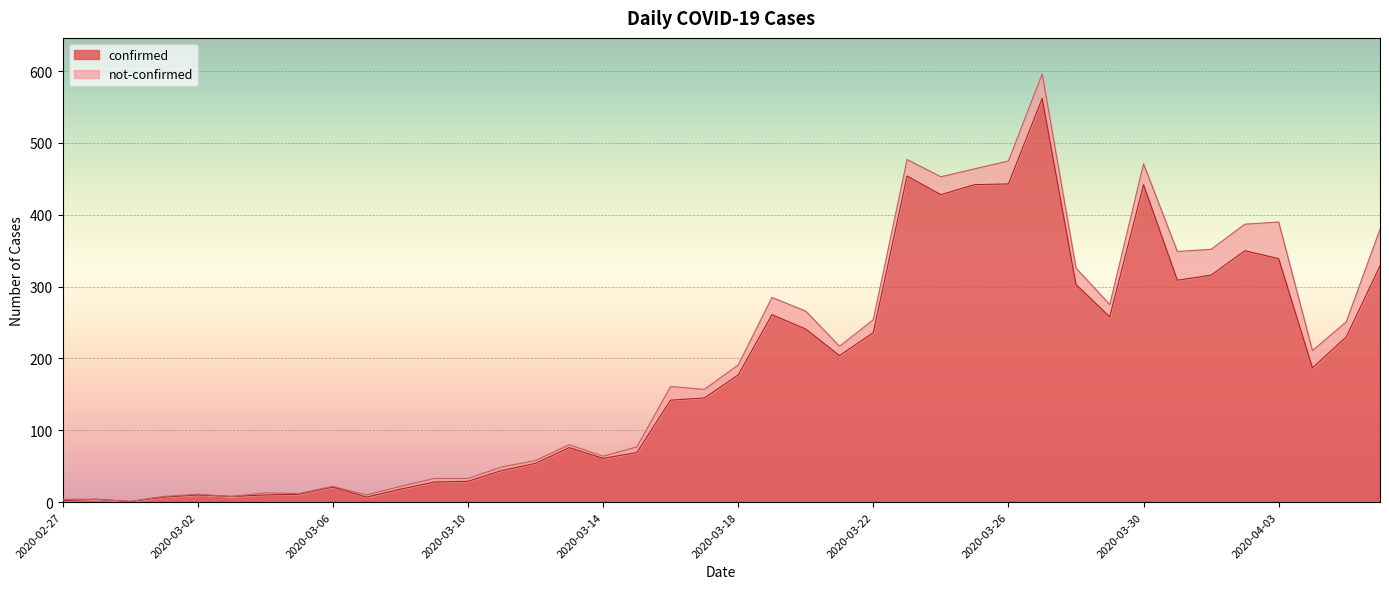

How many interior local peaks (higher than both neighbors) does the data have?

9